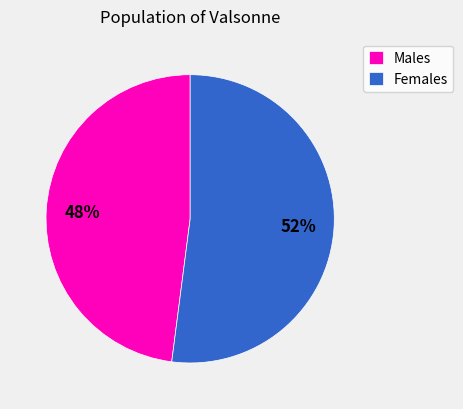

Do Males and Females together represent more than half of the pie?

Yes